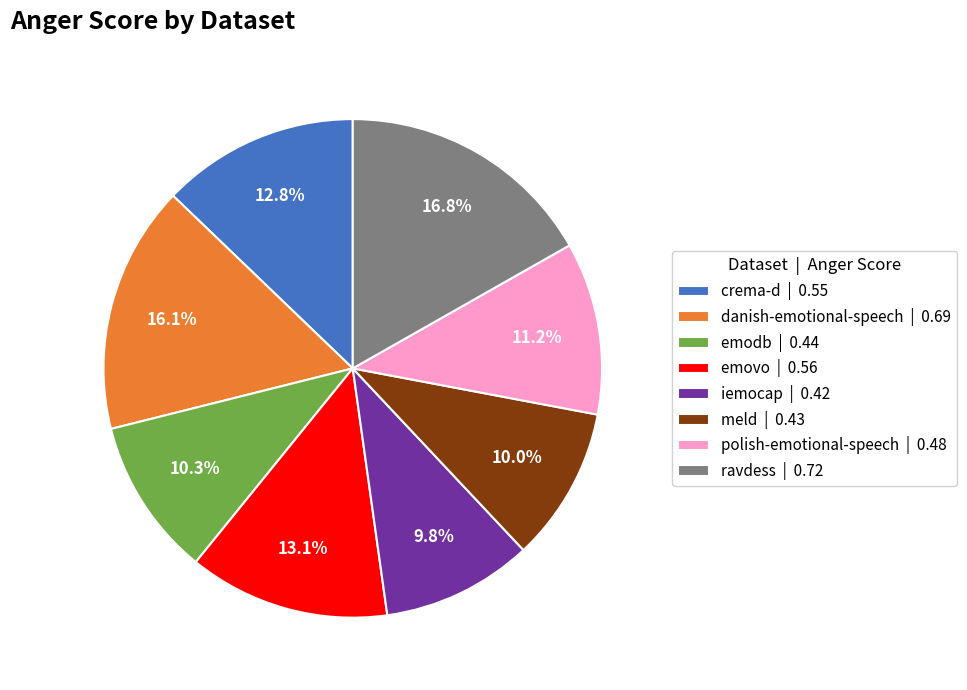

The polish-emotional-speech slice represents 25% of the pie. True or false?

False